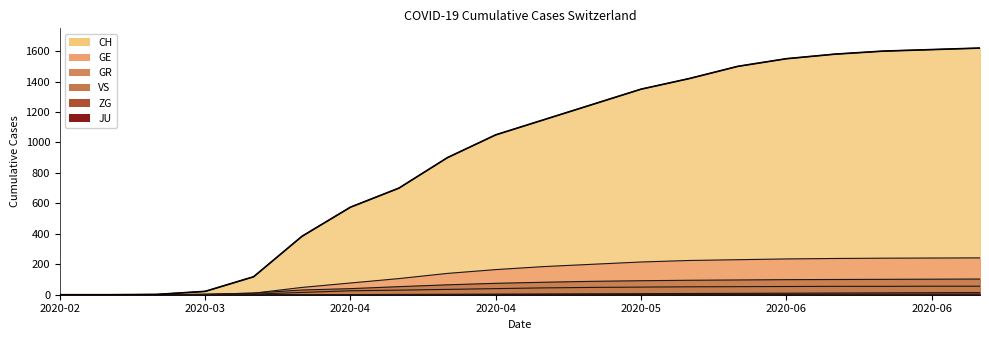

How many data points in JU are less than 1?

10